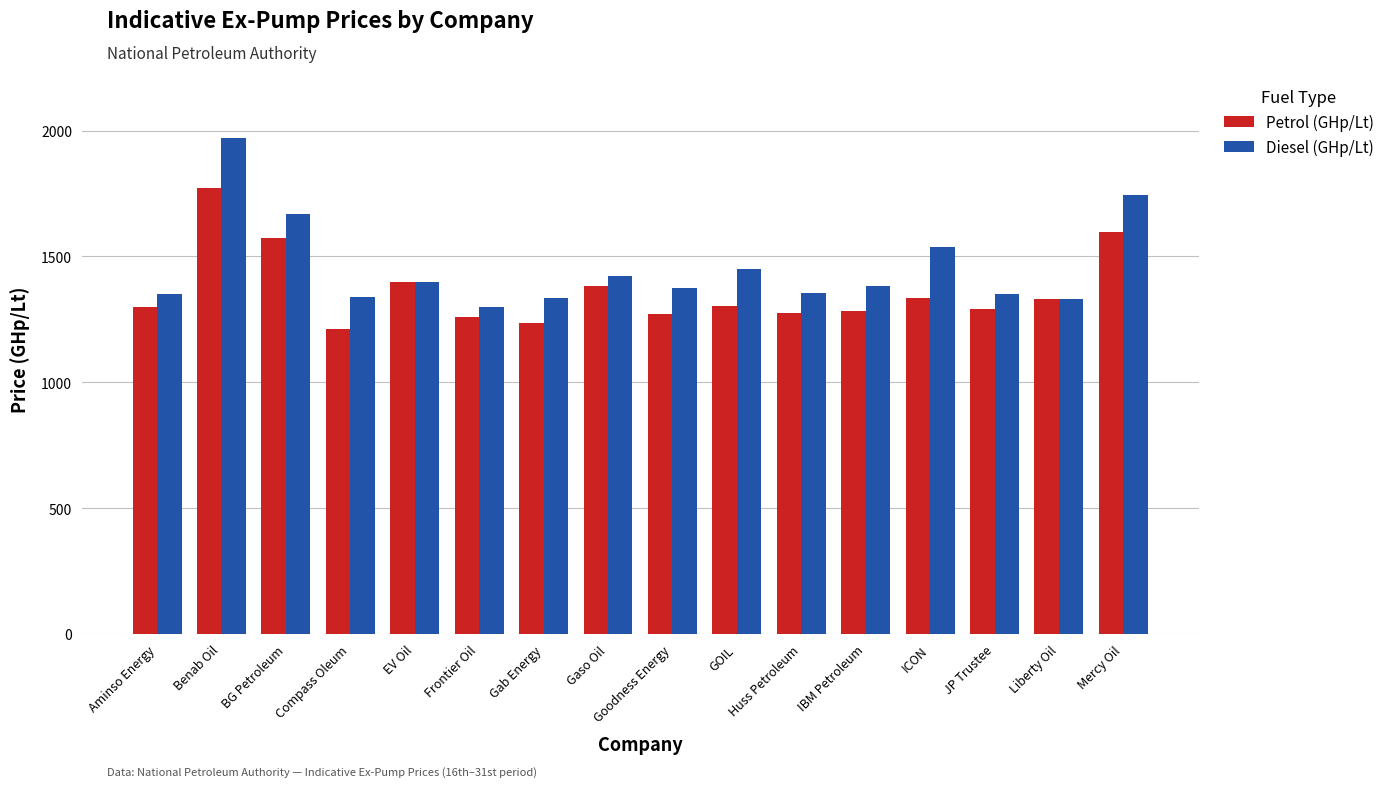

Which series changed the most between Benab Oil and Gaso Oil?

Diesel (GHp/Lt)